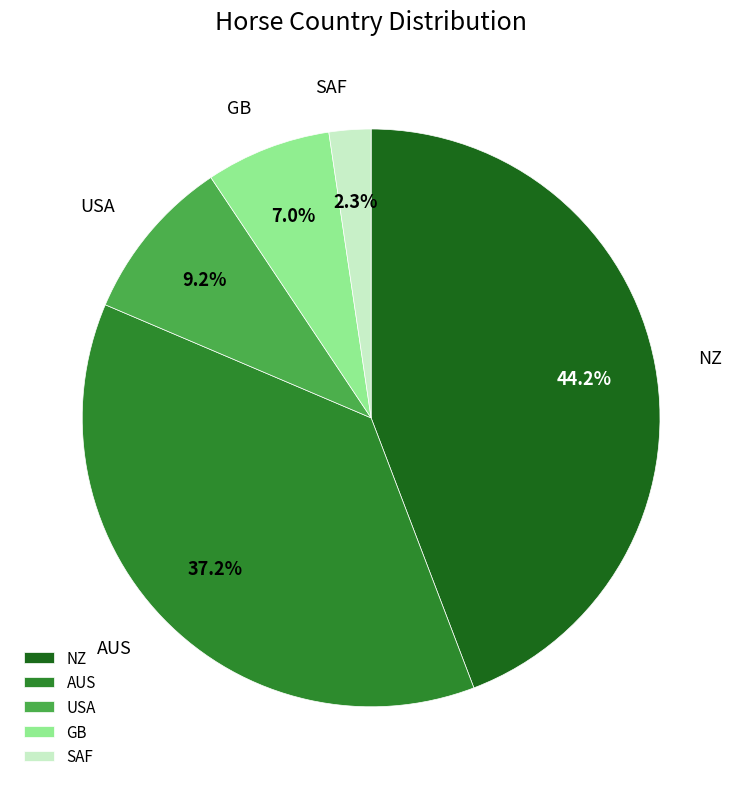

What is the ratio of the value at AUS to the value at USA?

4.0